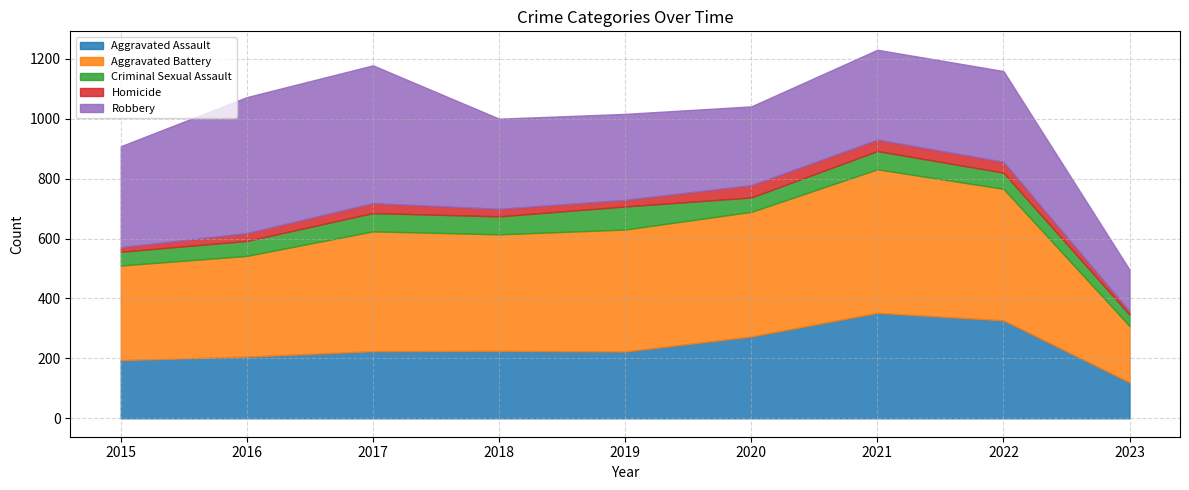

Which has a higher value, 2021 or 2020?

2021